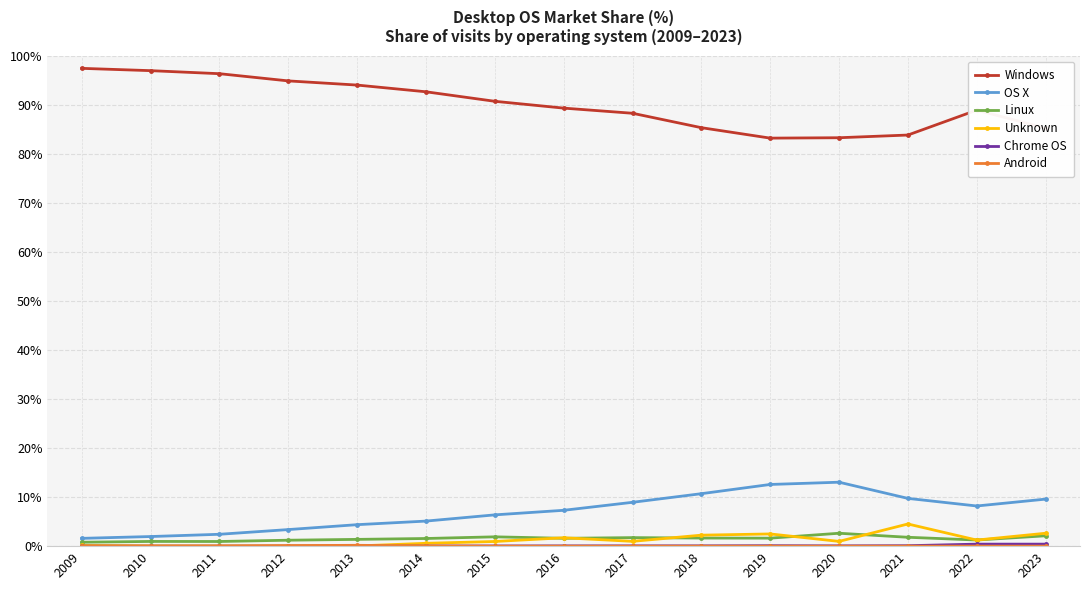

Count the number of categories in the chart.

15